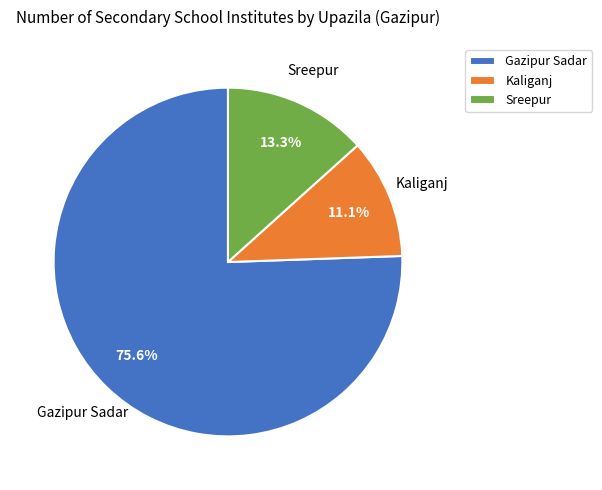

What percentage is the Gazipur Sadar slice, to the nearest percent?

76%